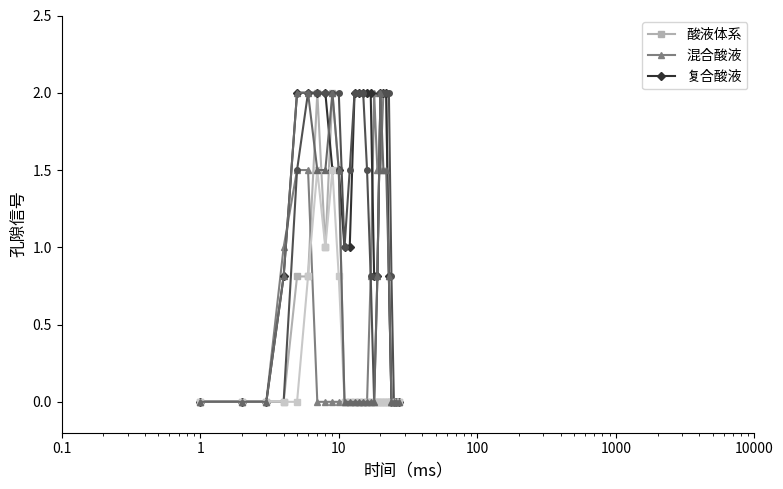

What is the greatest value displayed?

2.0